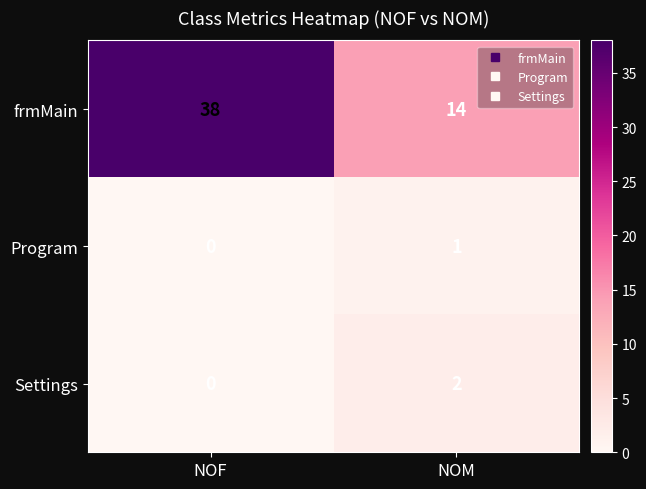

Reading left to right, transcribe all the data shown in this chart.

frmMain: NOF=38	NOM=14
Program: NOF=0	NOM=1
Settings: NOF=0	NOM=2